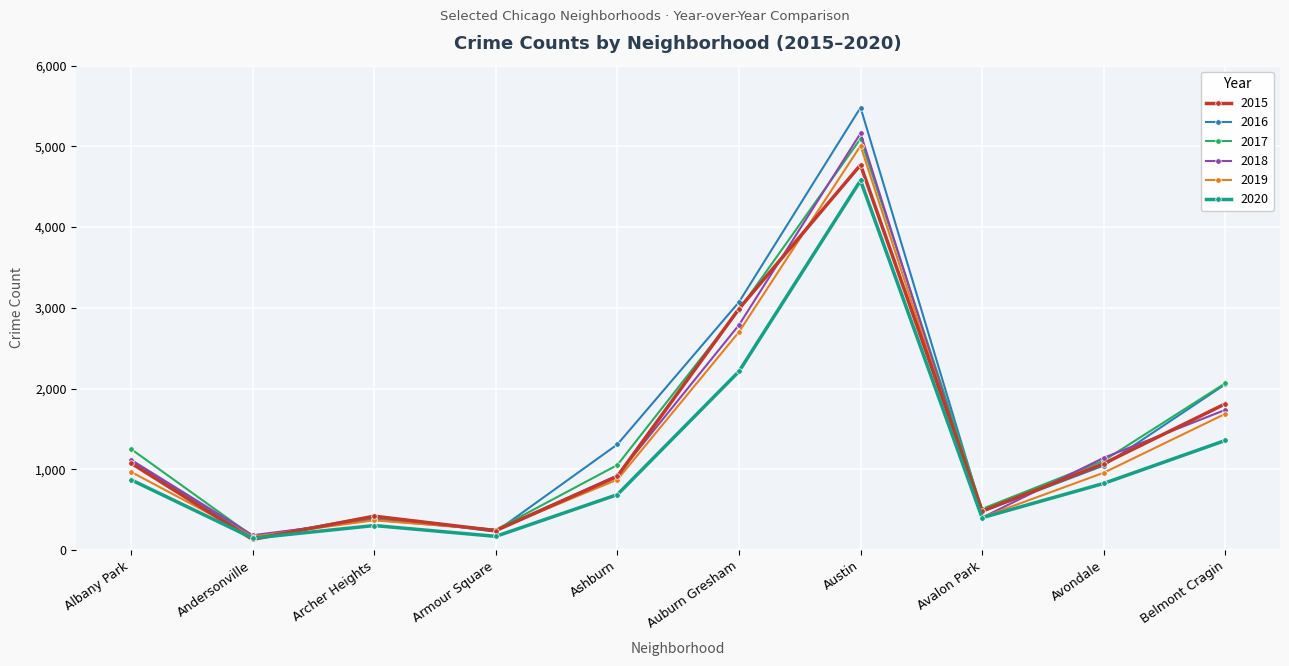

Read the 2018 value at Armour Square, to the nearest 100.

200